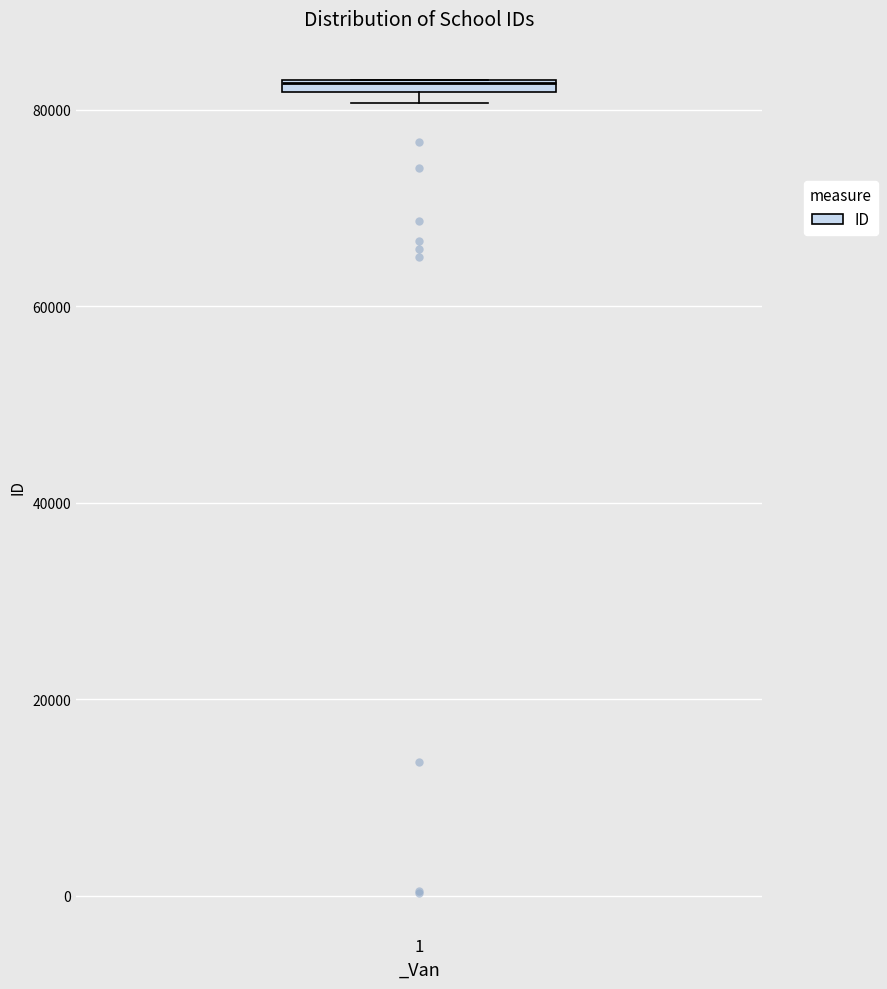

Where is the lower edge of the box at x = 1 on the y-axis? The values are not printed on the chart, so give them approximately, as read against the axis.

82000